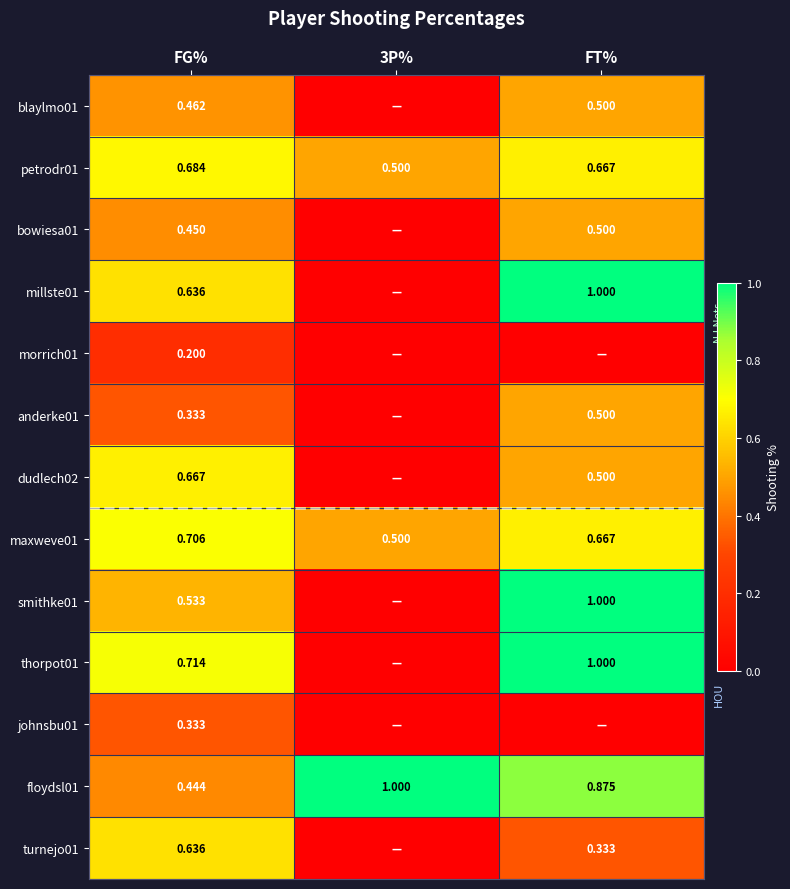

Read the anderke01 value at FG%.

0.3